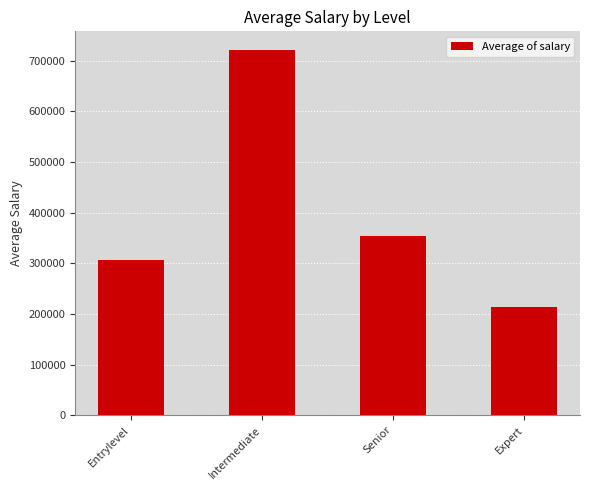

Rank the categories by value from highest to lowest.

Intermediate, Senior, Entrylevel, Expert